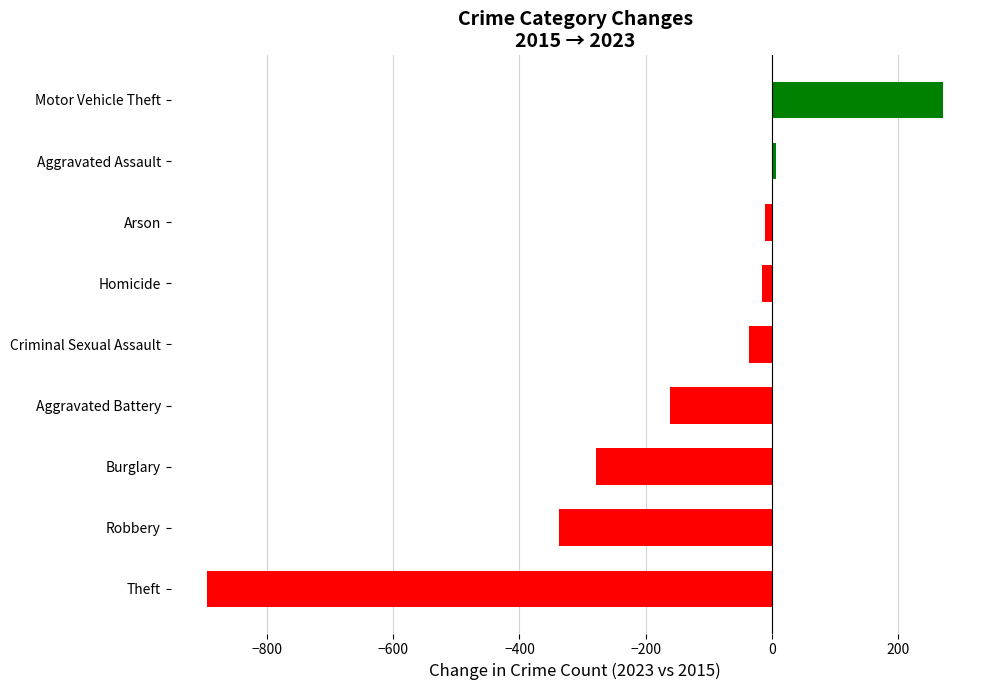

Between Aggravated Battery and Theft, which is larger?

Aggravated Battery